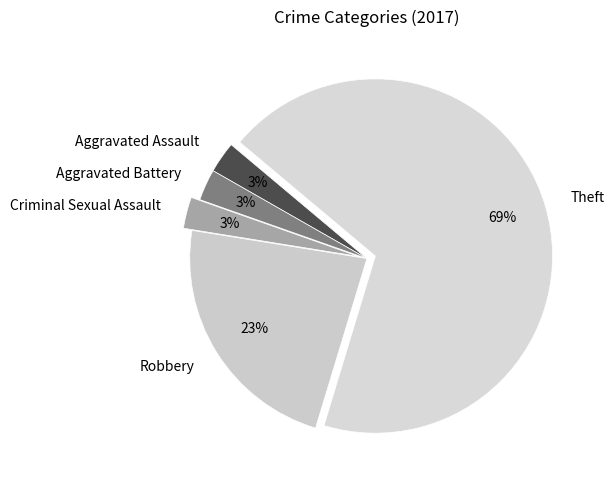

To the nearest percent, what is the average slice percentage?

20%